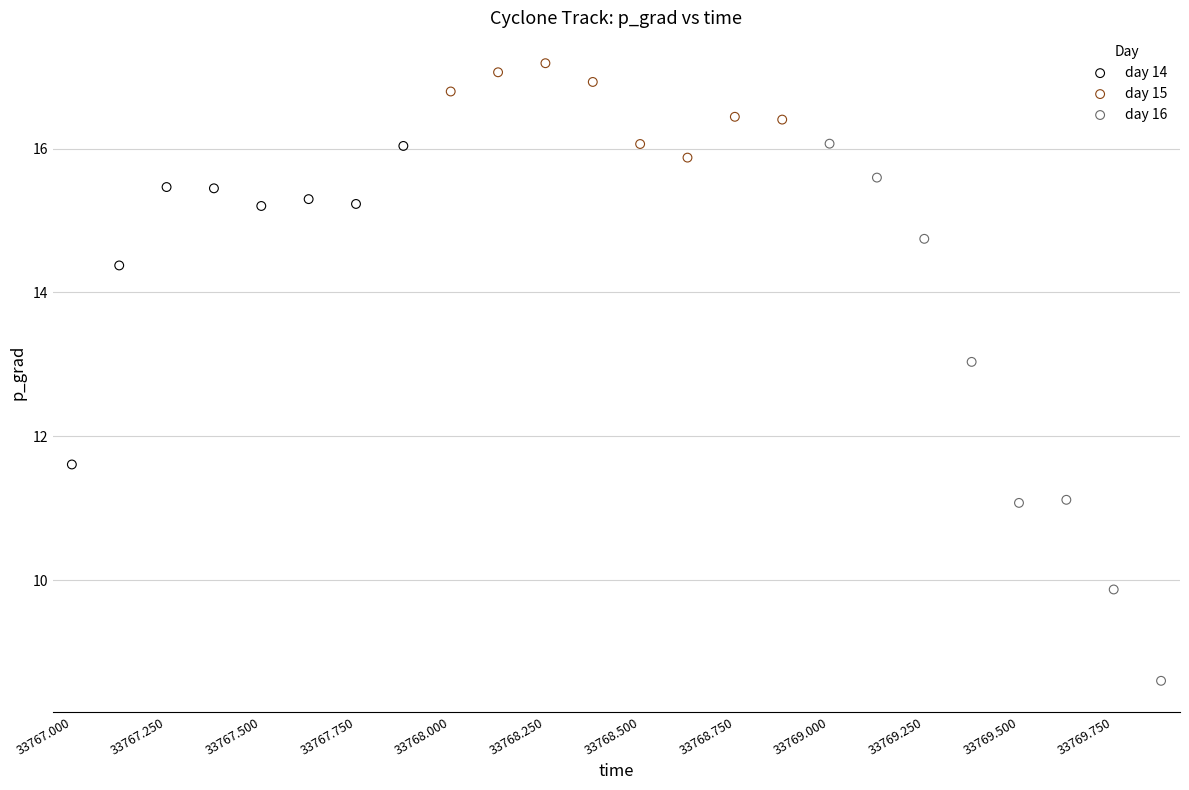

Which series contains the highest Y value?

day 15